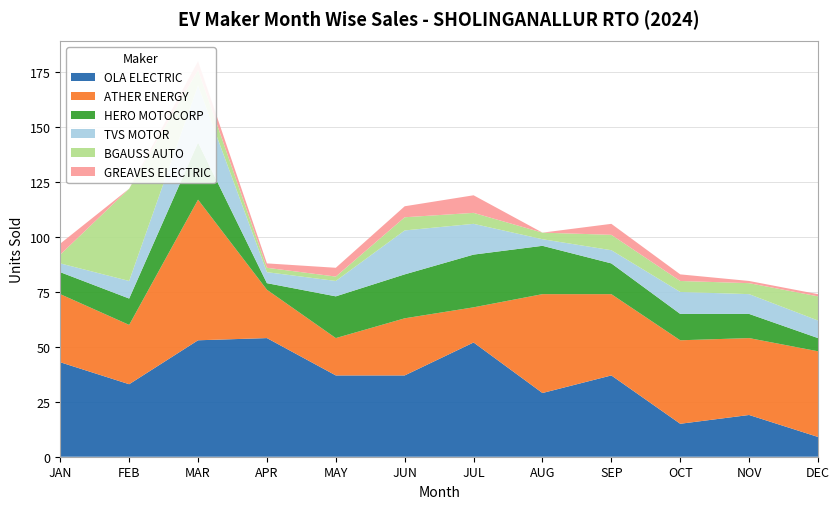

Reading left to right, extract all data points from this chart.

OLA ELECTRIC: 43	33	53	54	37	37	52	29	37	15	19	9
ATHER ENERGY: 31	27	64	22	17	26	16	45	37	38	35	39
HERO MOTOCORP: 10	12	26	3	19	20	24	22	14	12	11	6
TVS MOTOR: 4	8	26	5	7	20	14	3	6	10	9	8
BGAUSS AUTO: 4	42	7	2	2	6	5	3	7	5	5	11
GREAVES ELECTRIC: 5	0	4	2	4	5	8	0	5	3	1	1